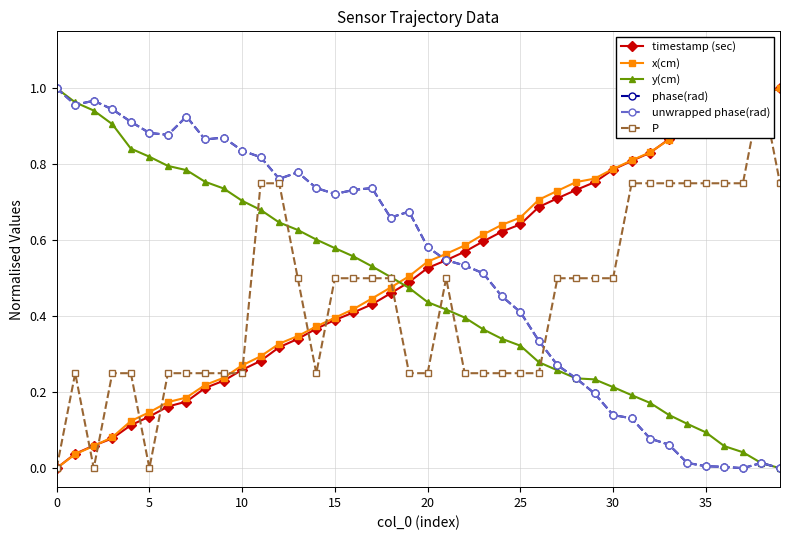

How many categories are shown in the chart?

40